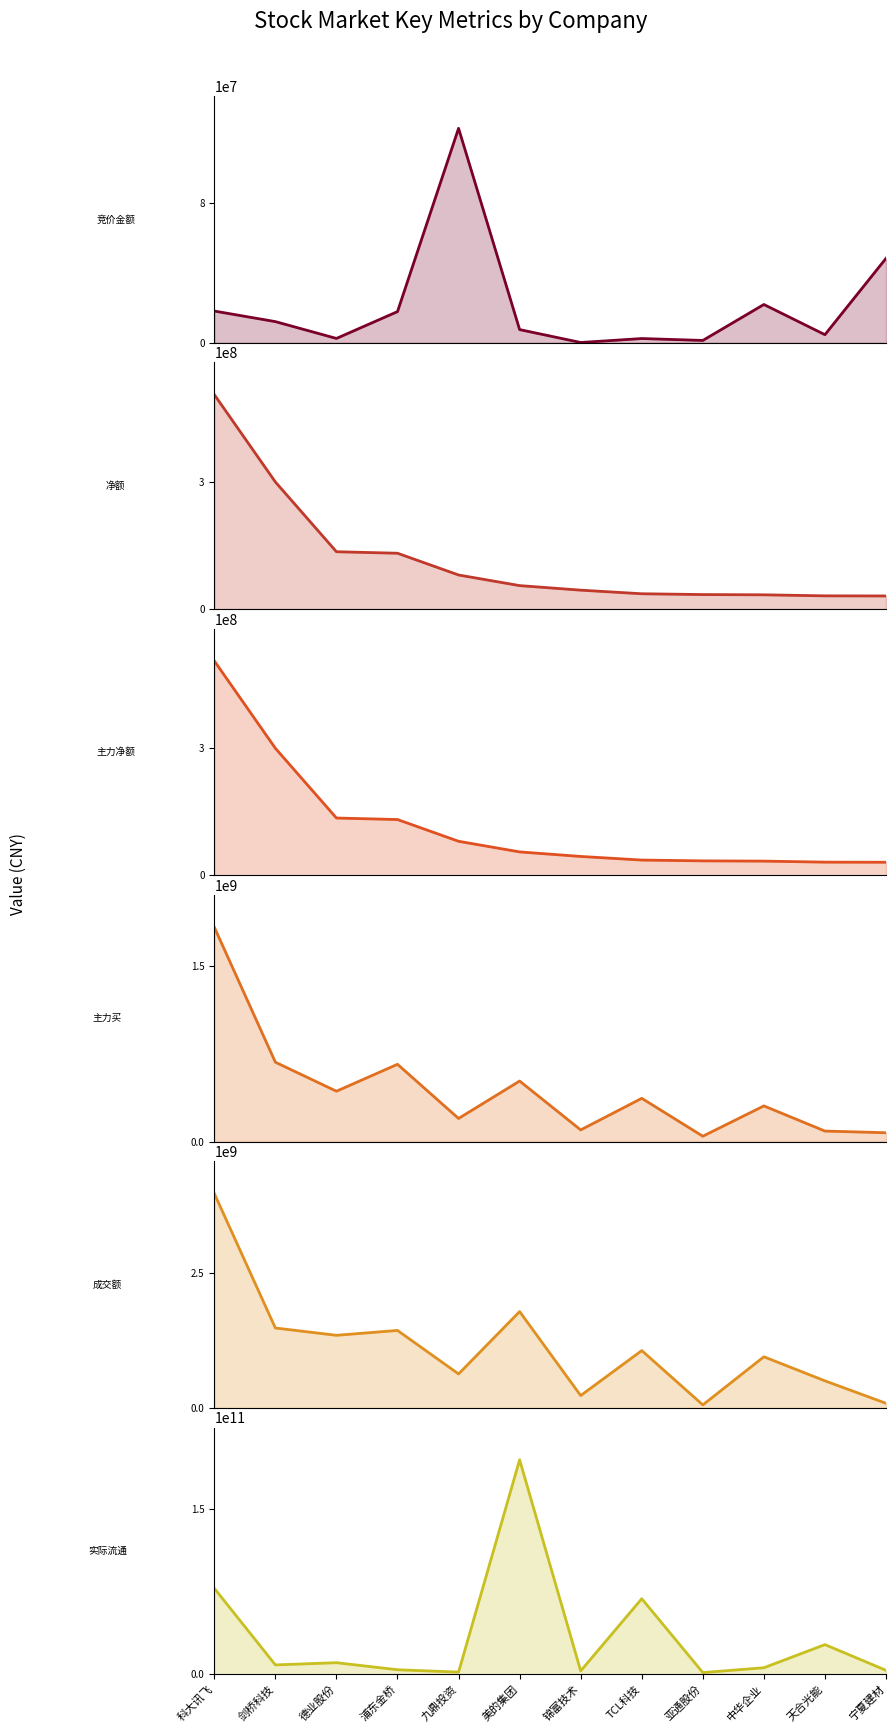

The 净额 series shows 504764859 at 科大讯飞. True or false?

True